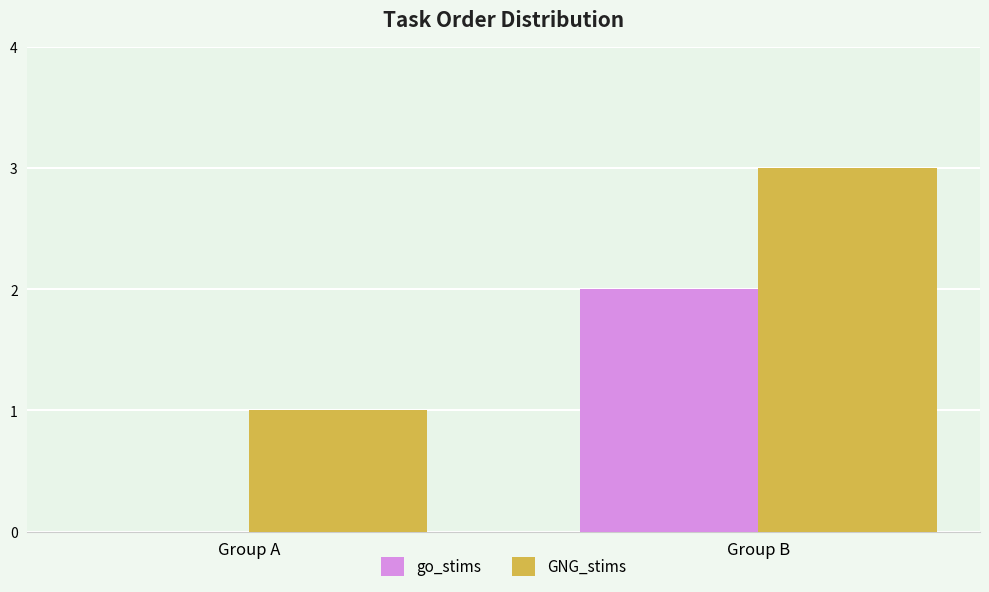

Is it true that go_stims equals 1 at Group A?

False